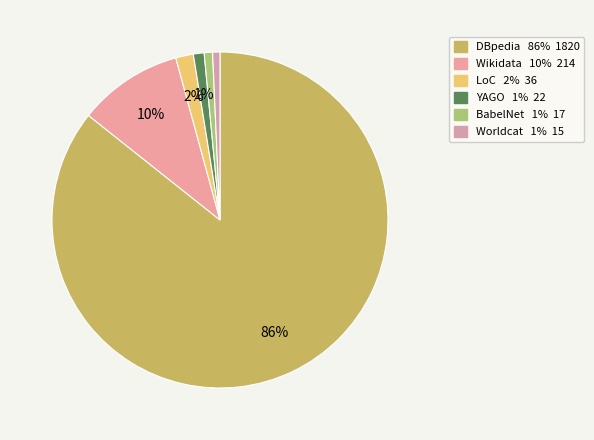

To the nearest percent, what percentage of the pie is LoC?

2%